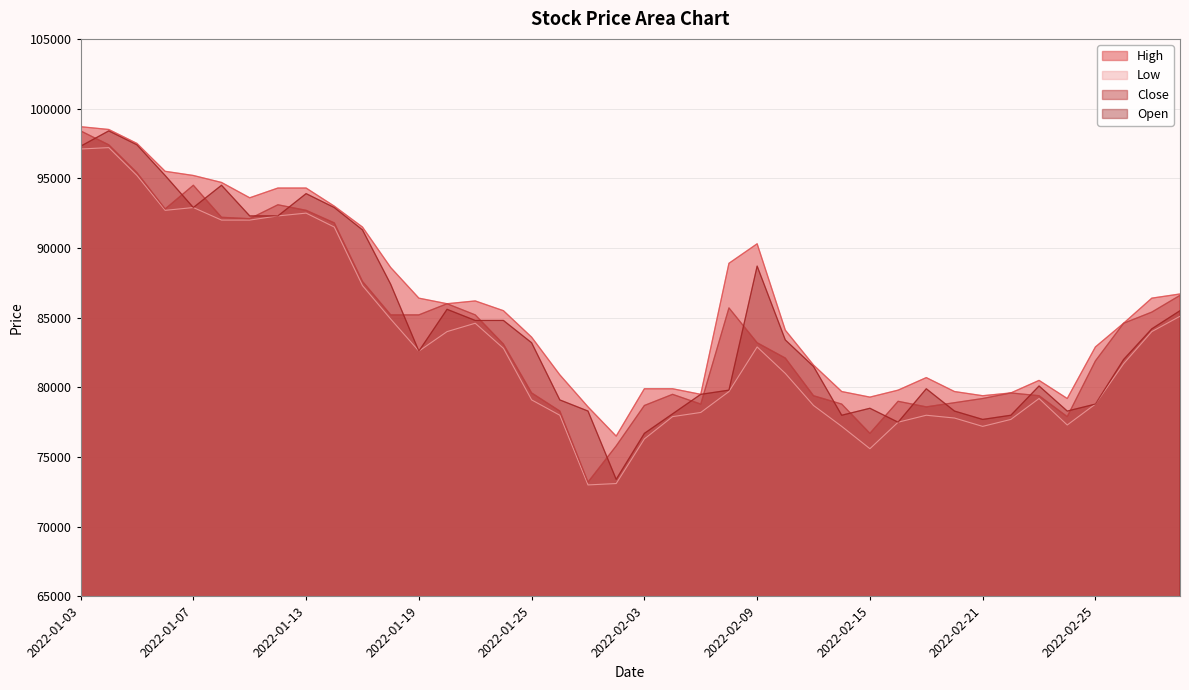

List the labels in order of Low value, largest first.

2022-01-04, 2022-01-03, 2022-01-05, 2022-01-07, 2022-01-06, 2022-01-13, 2022-01-12, 2022-01-10, 2022-01-11, 2022-01-14, 2022-01-17, 2022-03-03, 2022-01-18, 2022-01-21, 2022-01-20, 2022-03-02, 2022-02-09, 2022-01-24, 2022-01-19, 2022-02-28, 2022-02-10, 2022-02-08, 2022-02-23, 2022-01-25, 2022-02-25, 2022-02-11, 2022-02-07, 2022-01-26, 2022-02-17, 2022-02-04, 2022-02-18, 2022-02-22, 2022-02-16, 2022-02-24, 2022-02-14, 2022-02-21, 2022-02-03, 2022-02-15, 2022-01-28, 2022-01-27